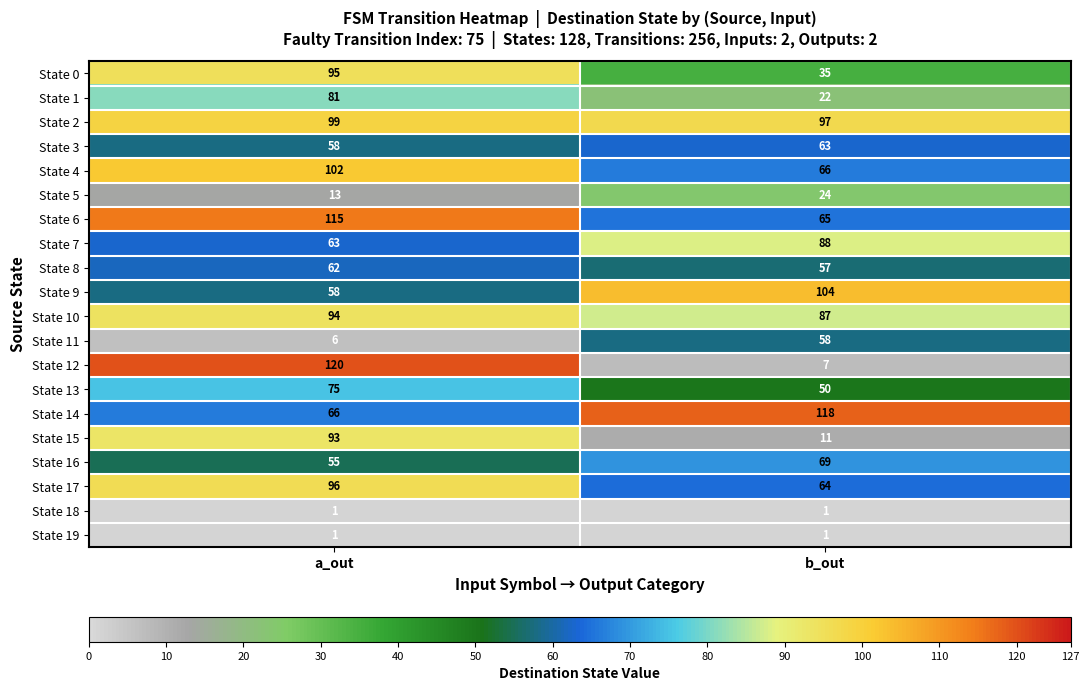

What is the spread (max minus min) of values at a_out?

119